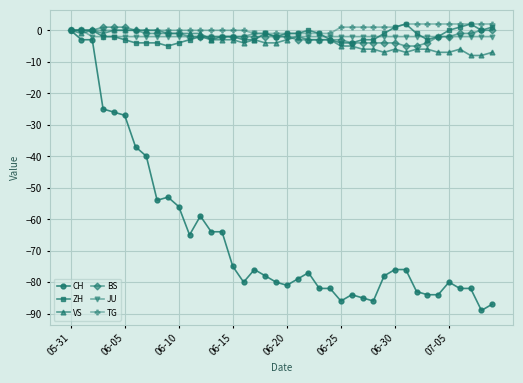

What is the minimum value shown in the chart?

-89